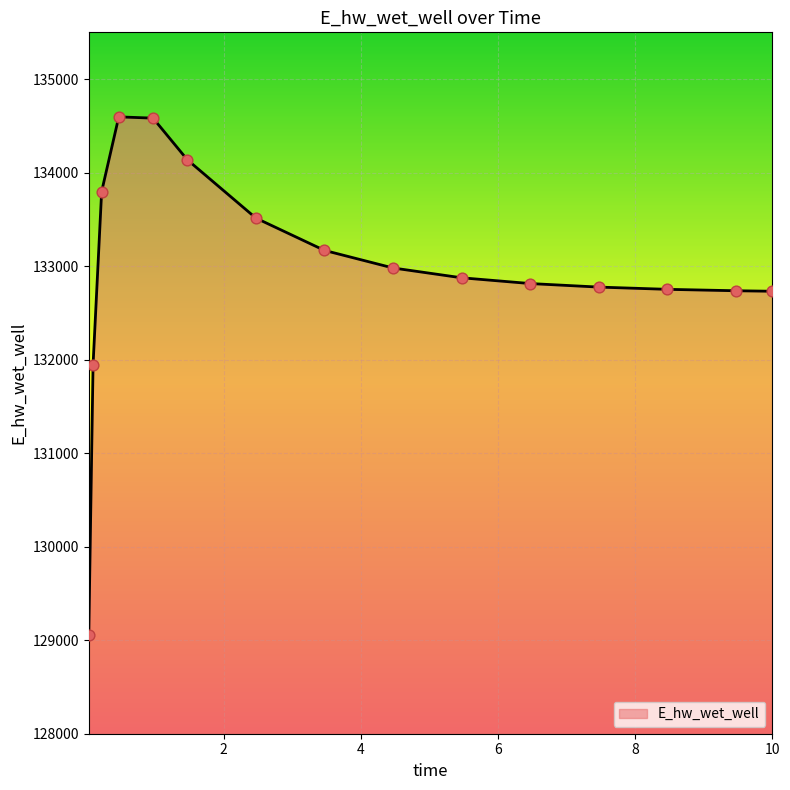

What is the maximum value shown in the chart?

134596.1